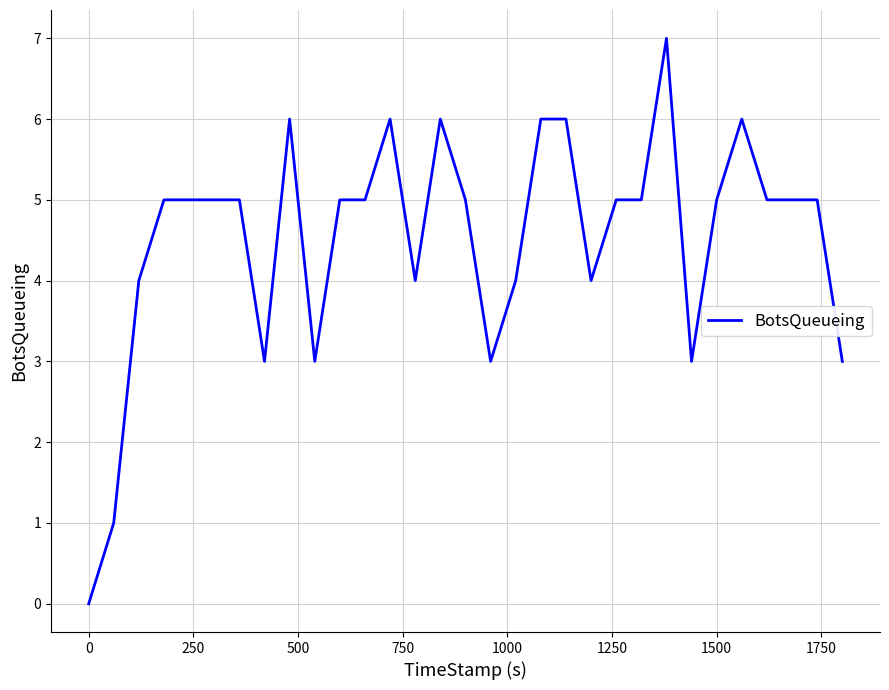

What is the difference between the maximum and minimum values?

7